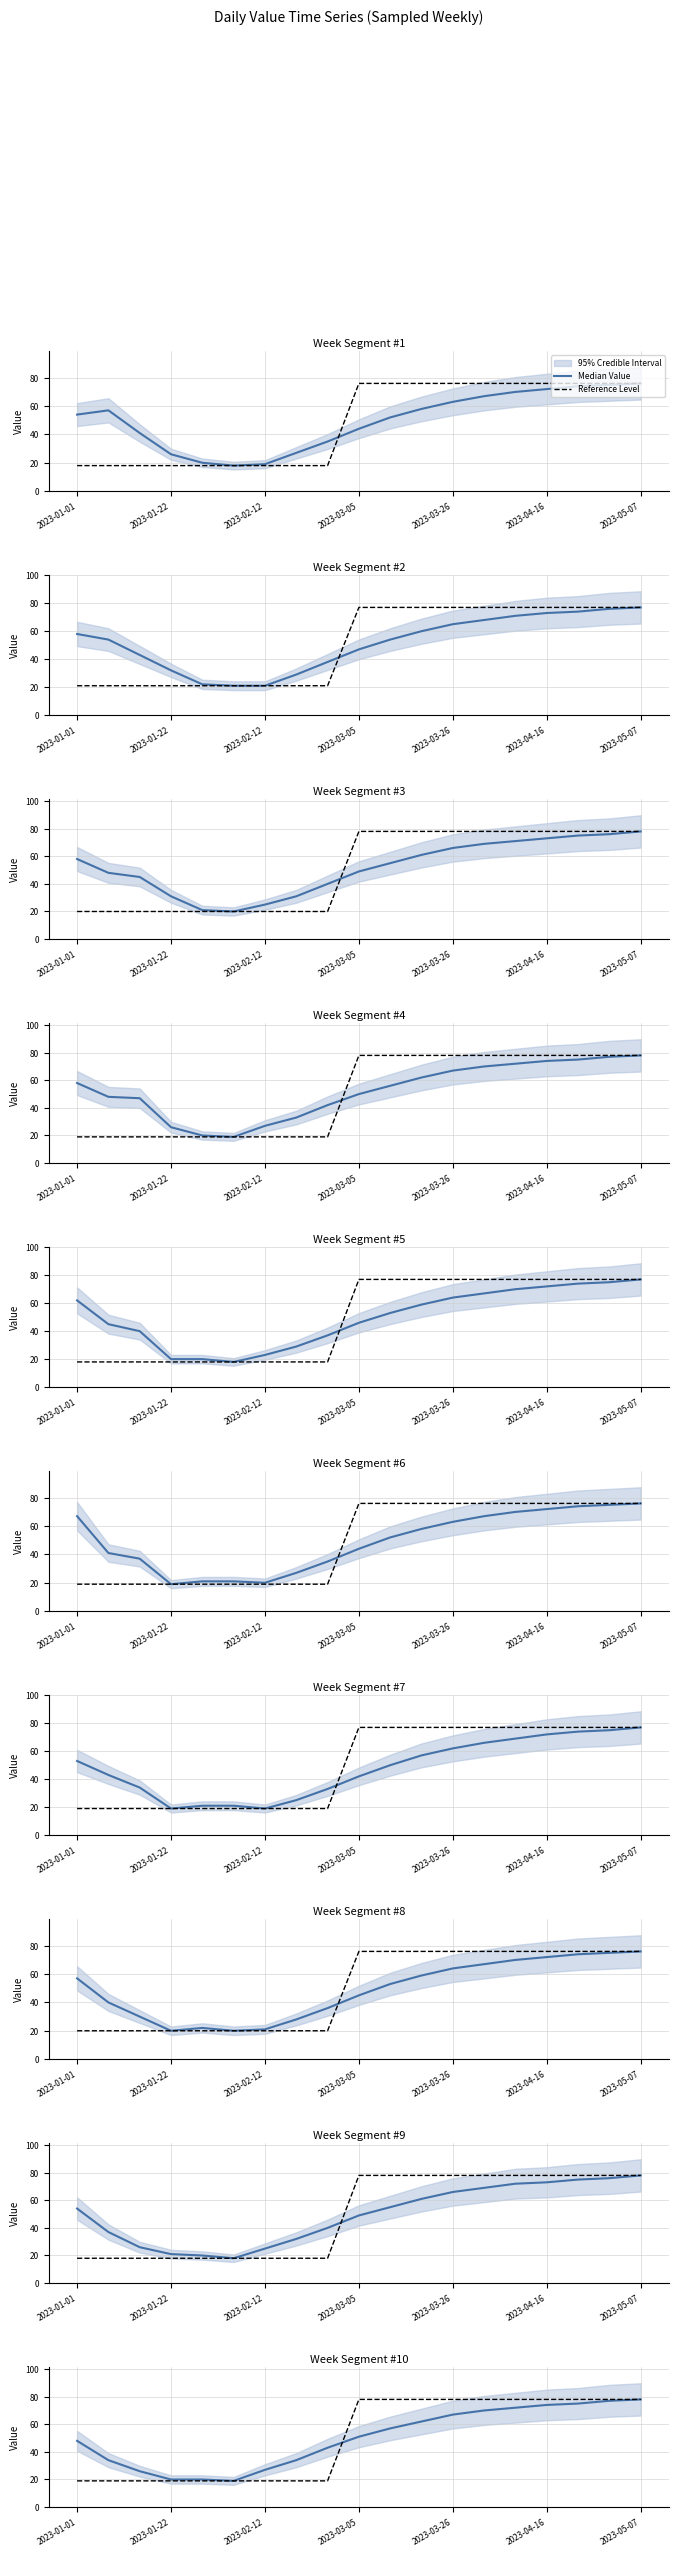

At 2023-05-07, list the series in order from largest to smallest.

Median Value, Reference Level